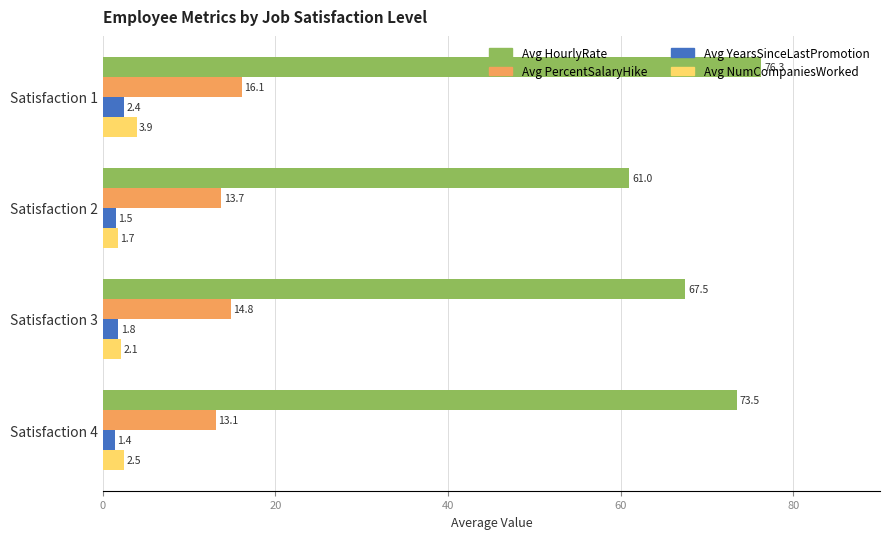

List the labels in order of Avg NumCompaniesWorked value, smallest first.

Satisfaction 2, Satisfaction 3, Satisfaction 4, Satisfaction 1